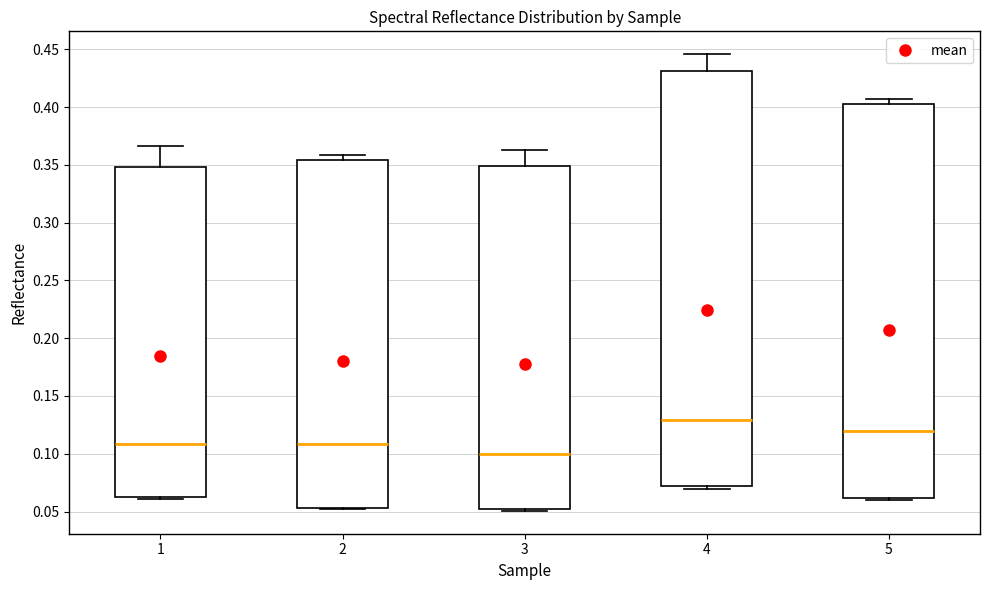

Where does the median line of the box at x = 4 sit on the y-axis? The values are not printed on the chart, so give them approximately, as read against the axis.

0.130